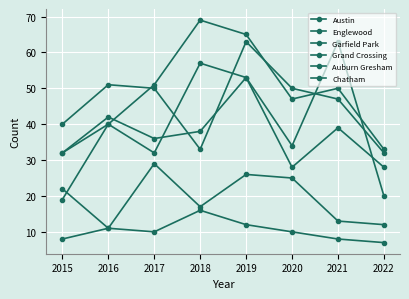

How many data points does each series have?

8